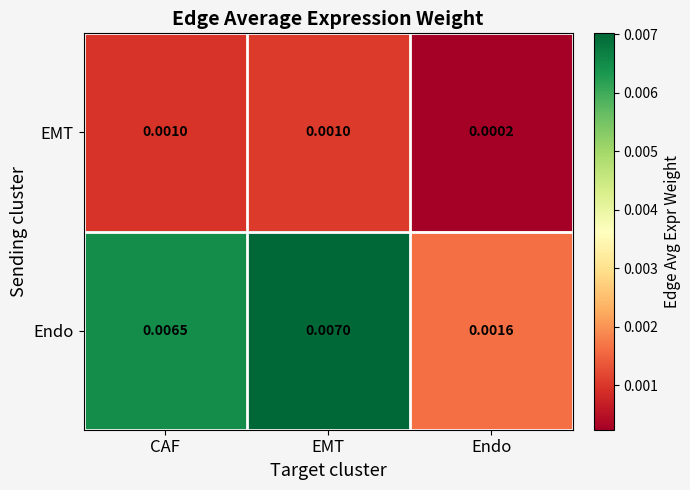

At which label is EMT closest to 0?

Endo